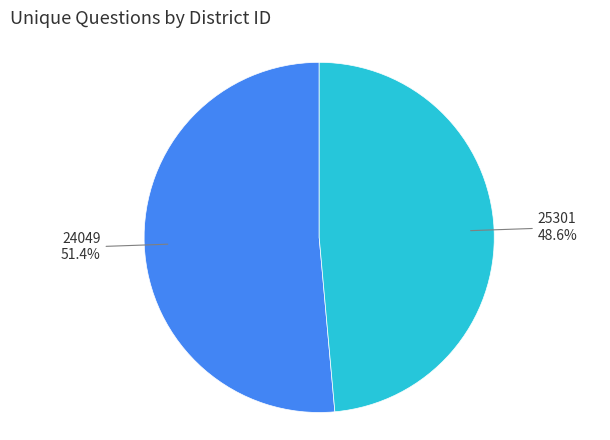

Which category accounts for the majority?

24049